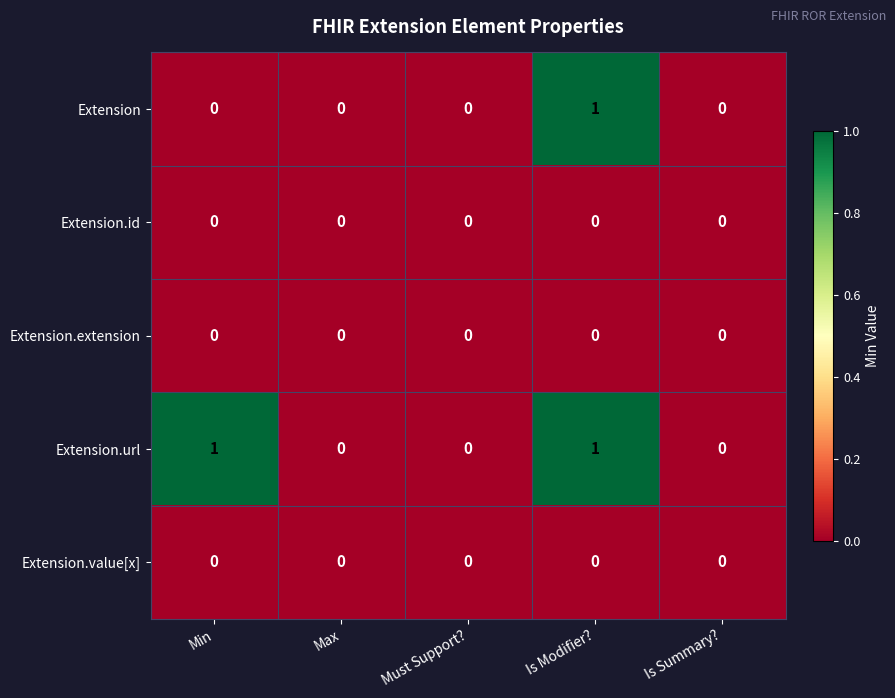

Reading left to right, what are all the values shown in this chart?

Extension: Min=0	Max=0	Must Support?=0	Is Modifier?=1	Is Summary?=0
Extension.id: Min=0	Max=0	Must Support?=0	Is Modifier?=0	Is Summary?=0
Extension.extension: Min=0	Max=0	Must Support?=0	Is Modifier?=0	Is Summary?=0
Extension.url: Min=1	Max=0	Must Support?=0	Is Modifier?=1	Is Summary?=0
Extension.value[x]: Min=0	Max=0	Must Support?=0	Is Modifier?=0	Is Summary?=0